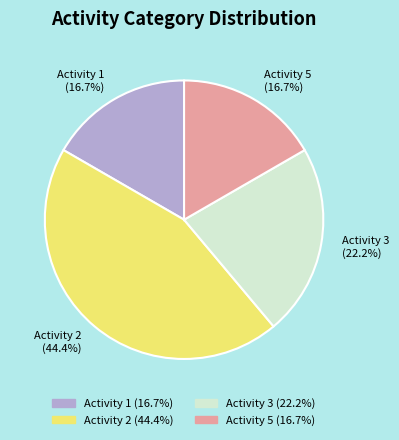

To the nearest percent, what portion does Activity 5 represent?

17%